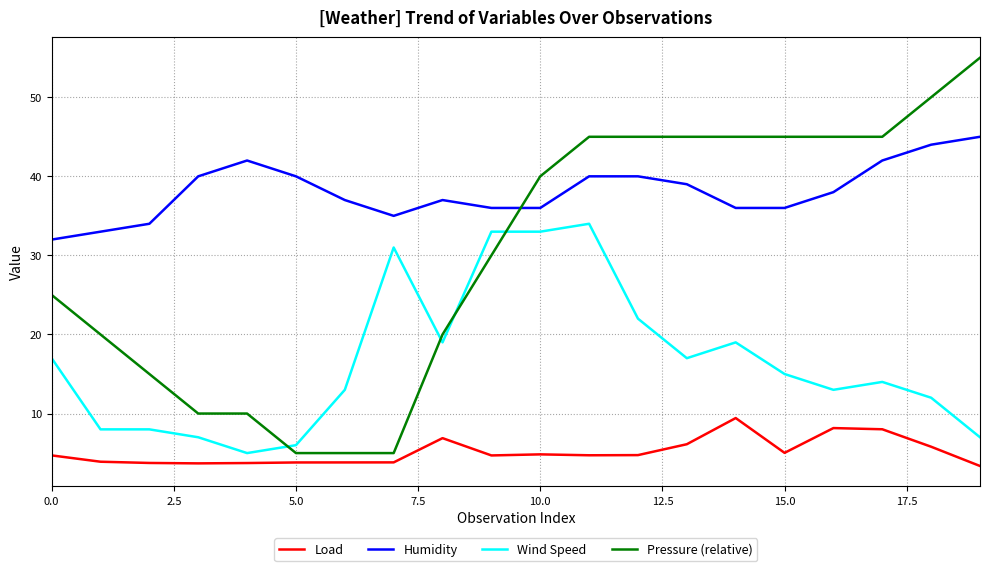

What are all the series names shown in the legend?

Load, Humidity, Wind Speed, Pressure (relative)